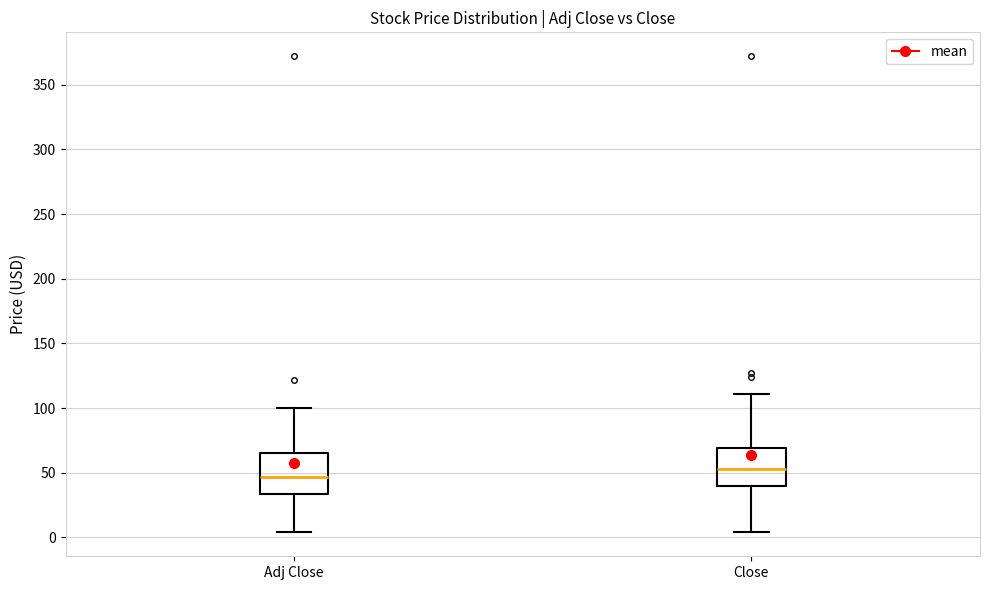

Where is the lower edge of the box for Adj Close on the y-axis? The values are not printed on the chart, so give them approximately, as read against the axis.

35